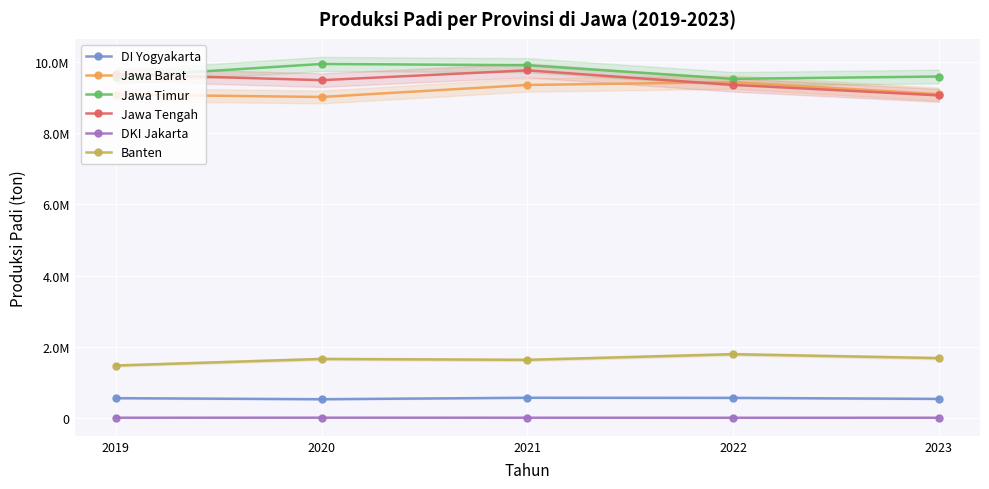

At 2021, list the series in order from largest to smallest.

Jawa Timur, Jawa Tengah, Jawa Barat, Banten, DI Yogyakarta, DKI Jakarta